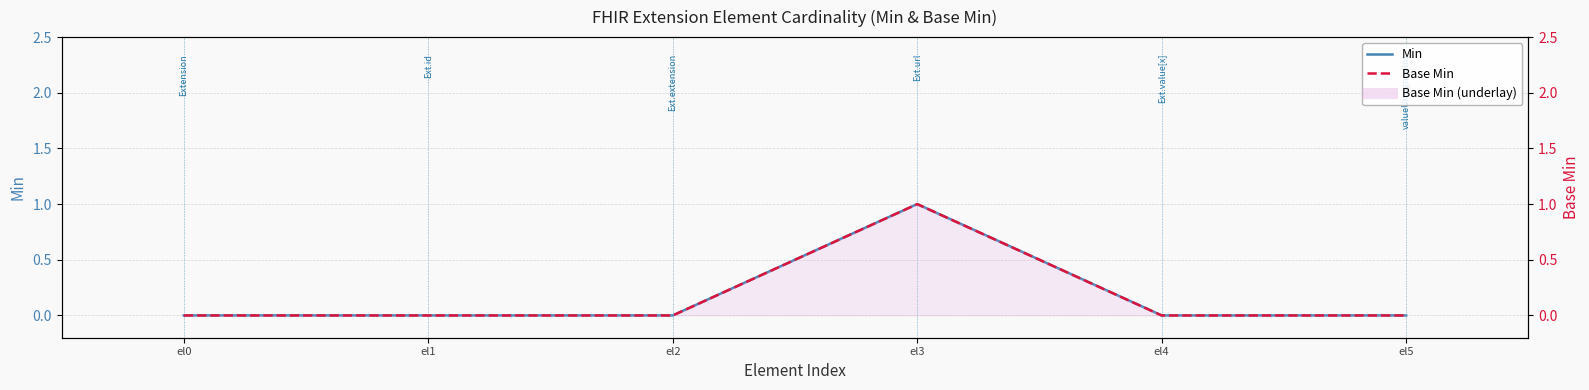

Where is Base Min nearest to the value 0?

el0